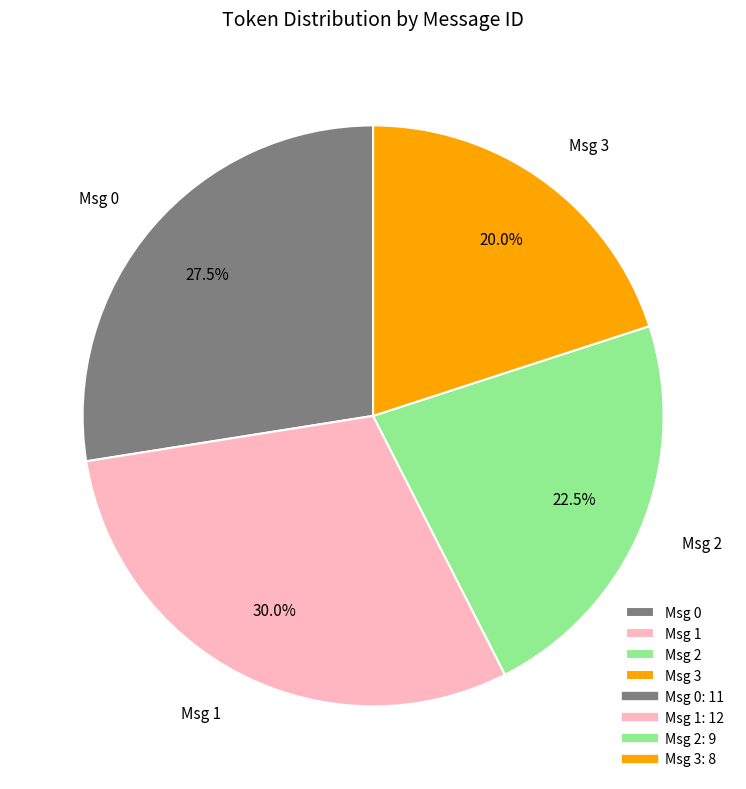

How many segments does this pie chart have?

4